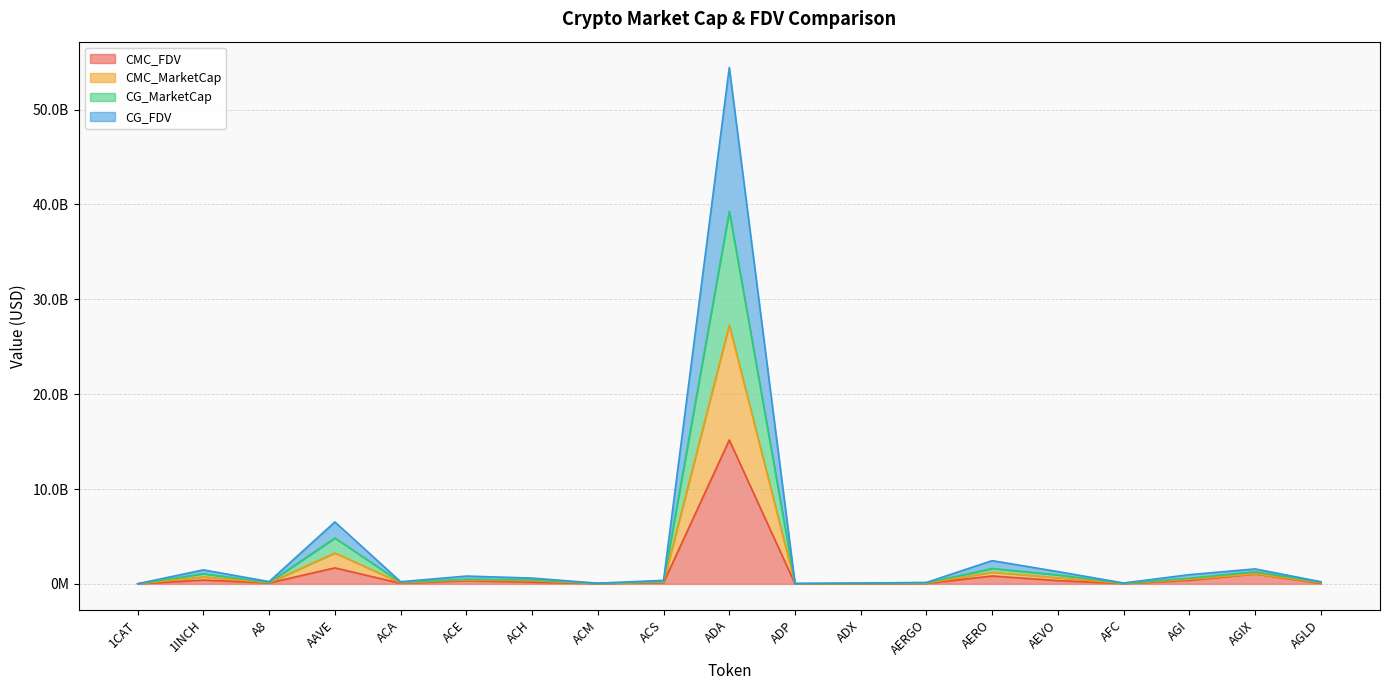

What is the average value of the CMC_FDV series?

1099986173.6